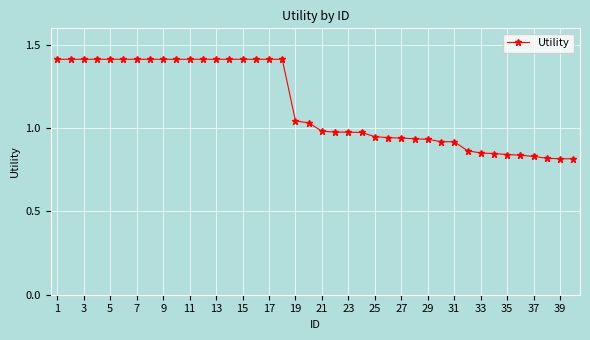

What is the greatest value displayed?

1.4